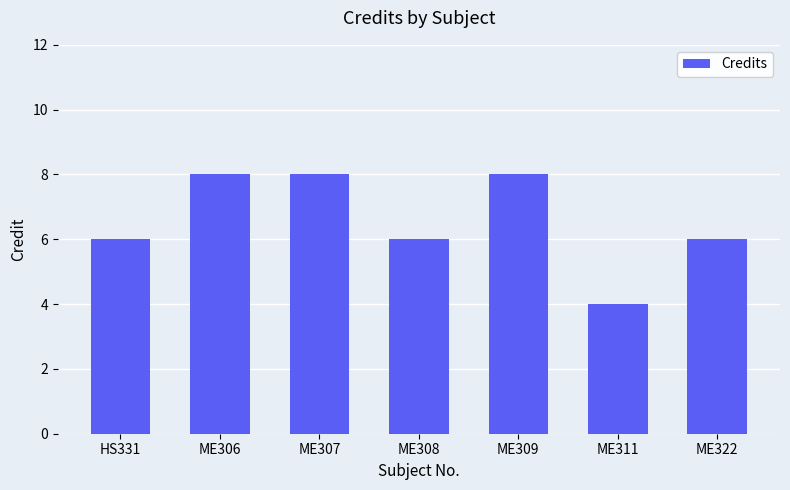

Approximately how many times larger is the value at ME307 compared to ME311?

2.0